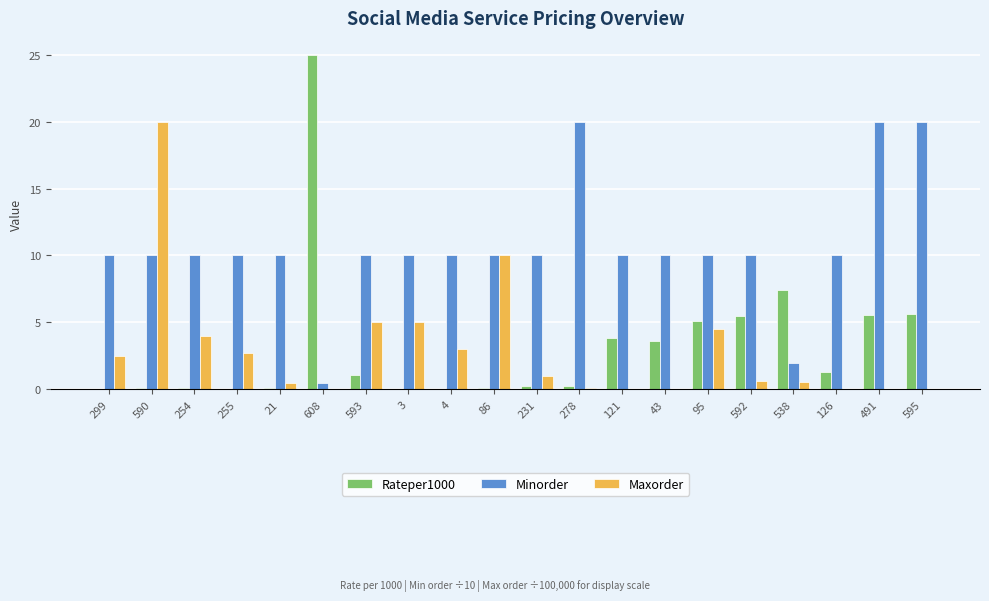

Read the Maxorder value at 592.

0.7